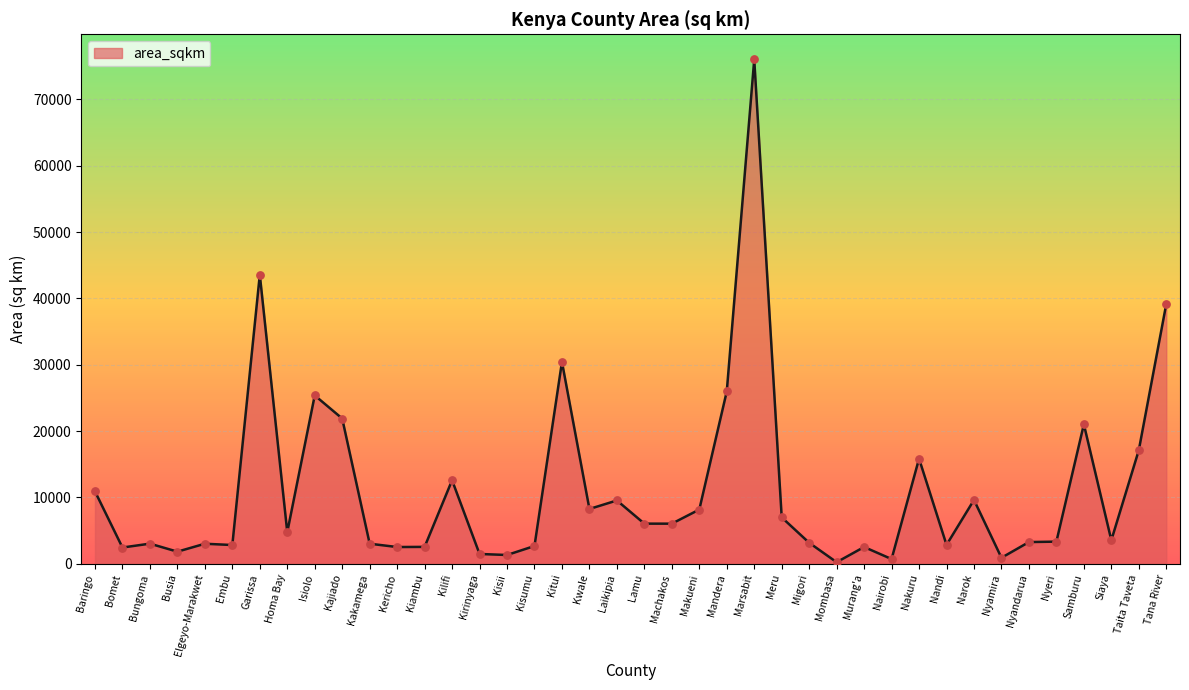

Which has a higher value, Kakamega or Laikipia?

Laikipia